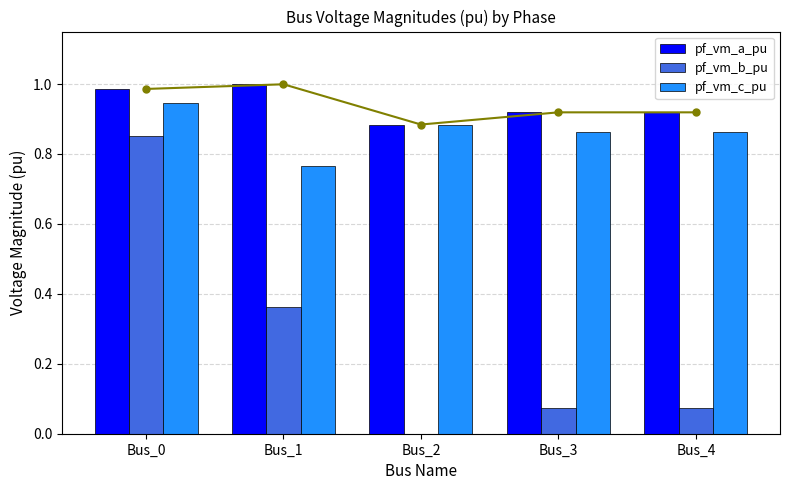

Which series changed the most between Bus_0 and Bus_4?

pf_vm_b_pu